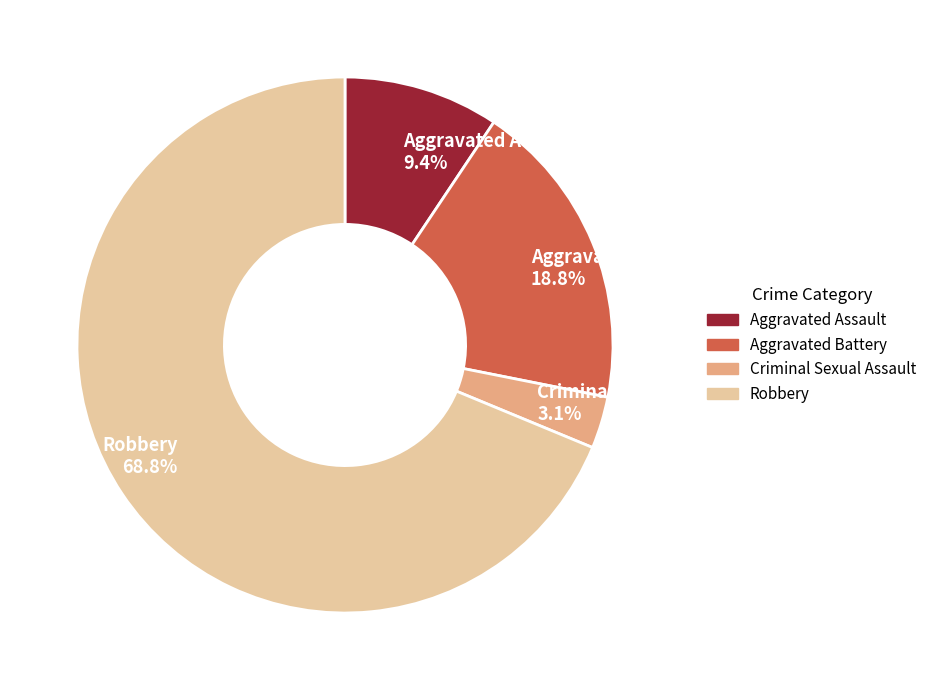

Combined, do Aggravated Battery 18.8% and Aggravated Assault 9.4% account for over 50%?

No